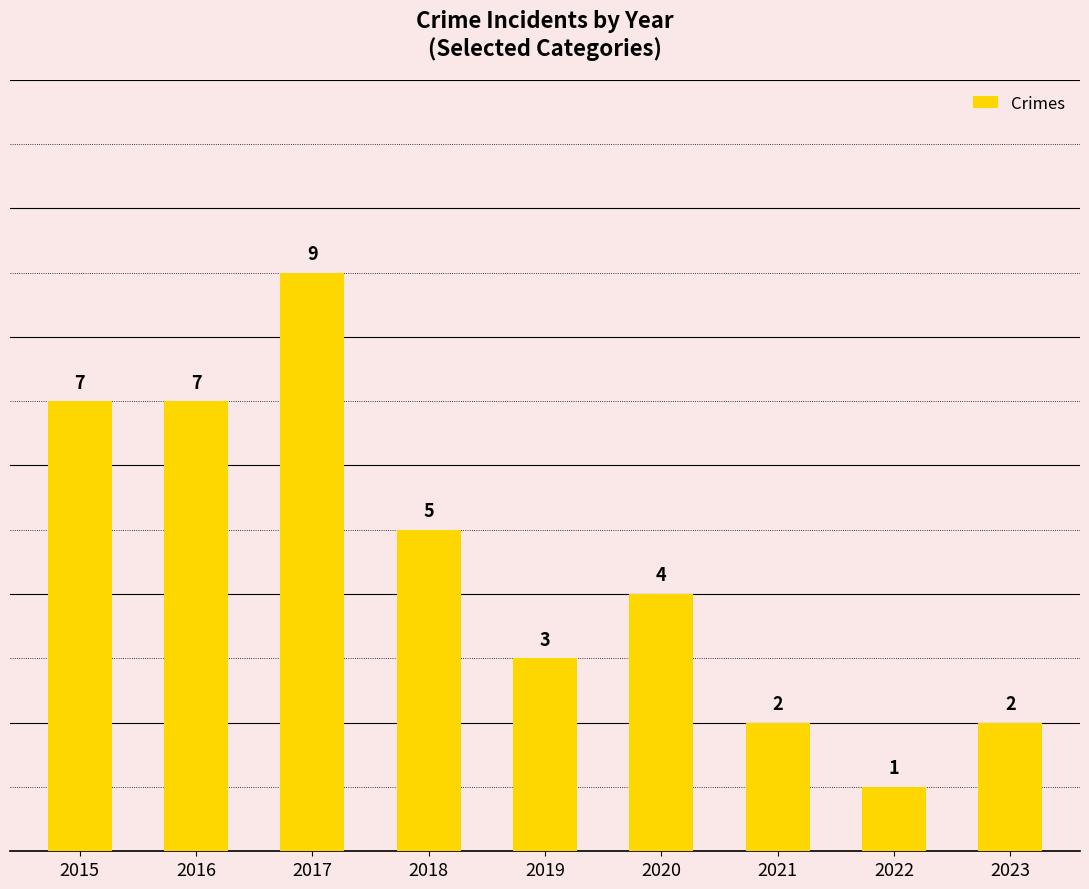

What is the difference between the maximum and minimum values?

8